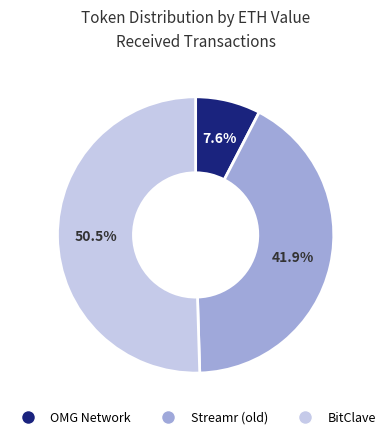

Which has a higher value, BitClave or OMG Network?

BitClave